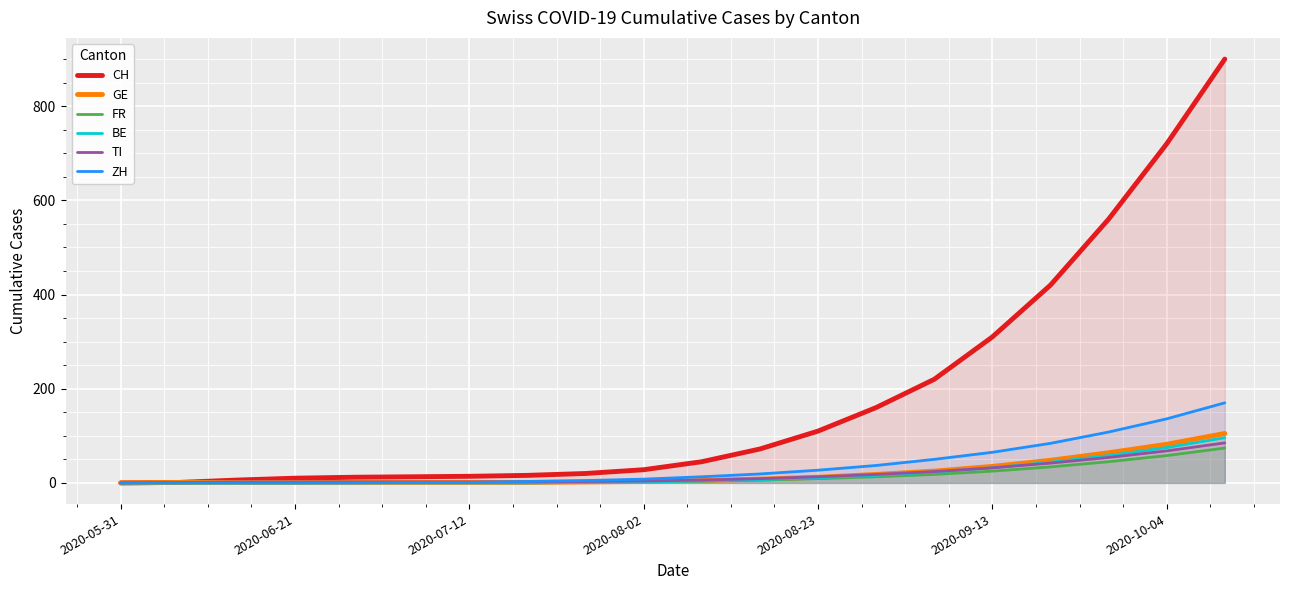

Which series has the largest total across all categories?

CH